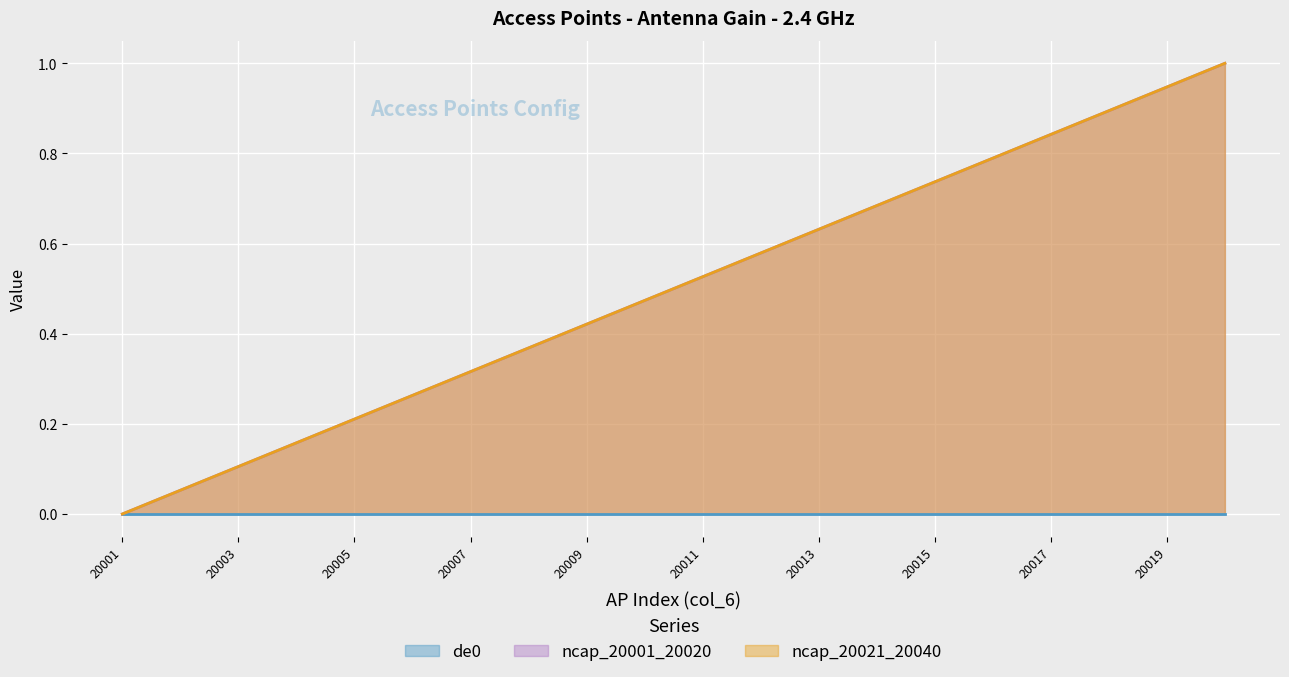

The value of ncap_20001_20020 at 20007 is 0.3. True or false?

True